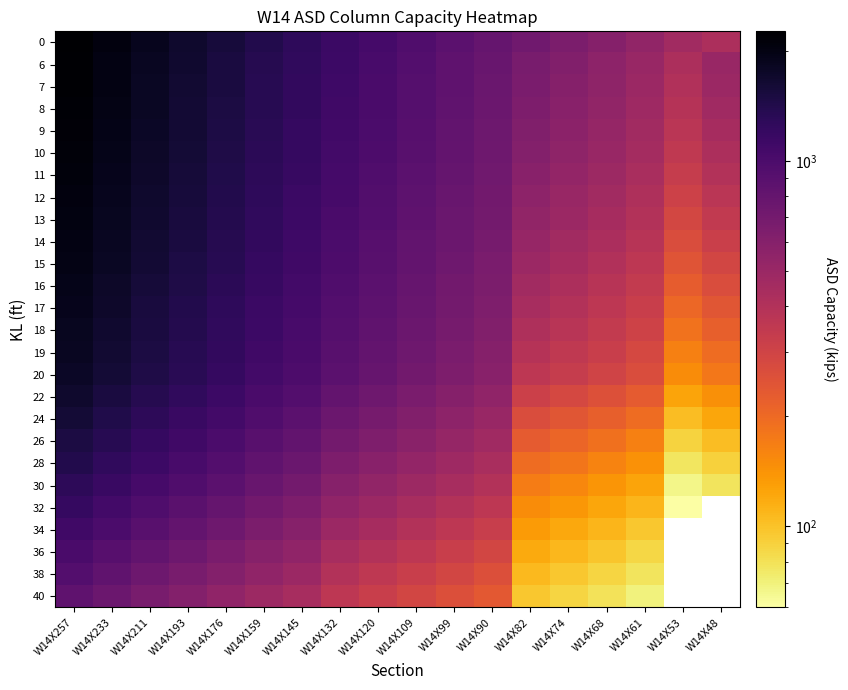

At how many categories does at least one series exceed 519?

16